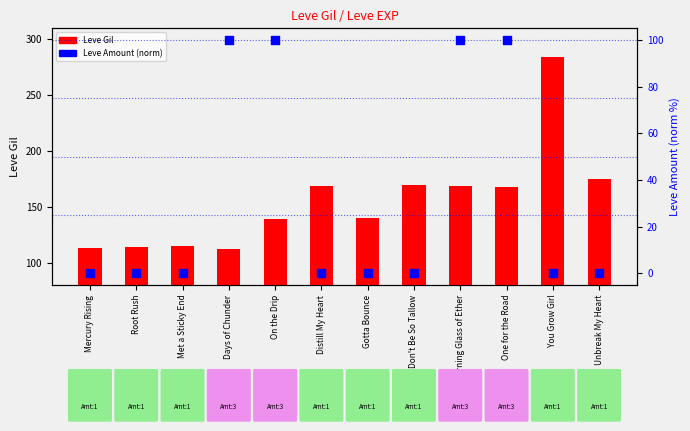

Which series has the largest total across all categories?

Leve Gil